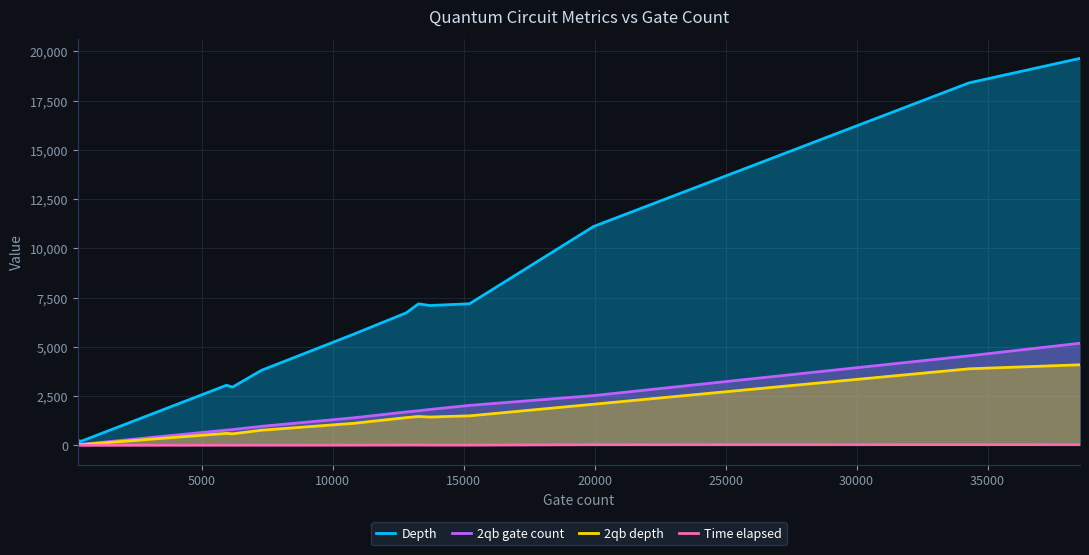

Which series has the largest total across all categories?

Depth